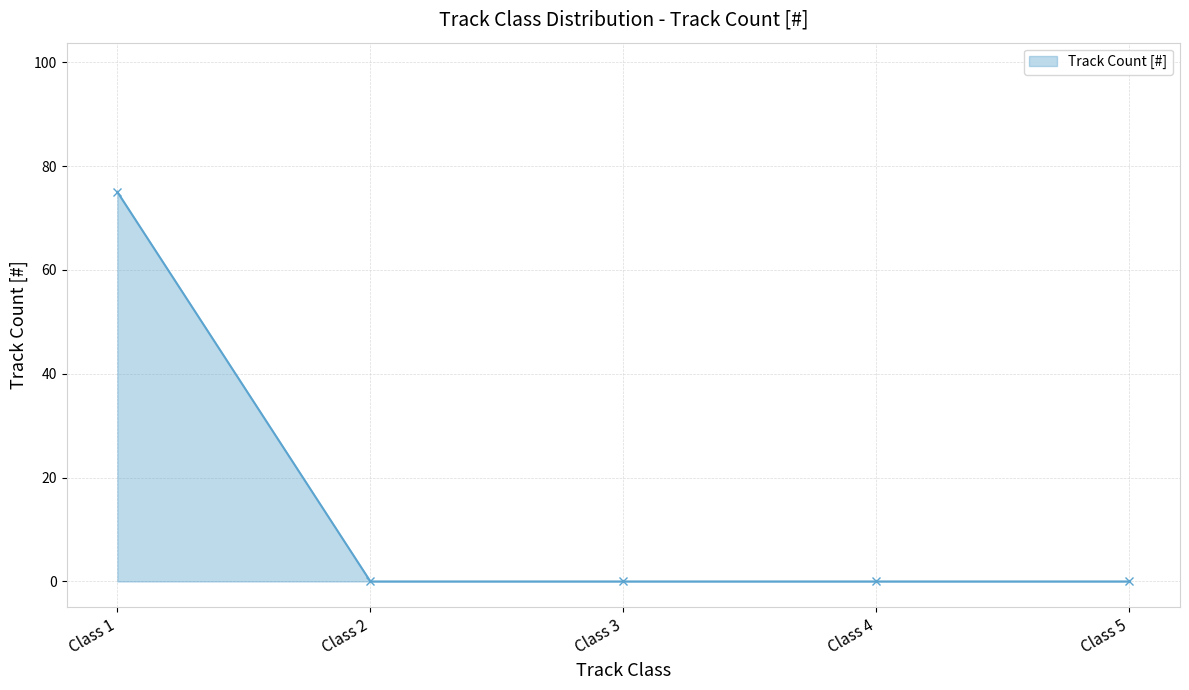

True or false: the data has more than 1 interior local peaks.

False